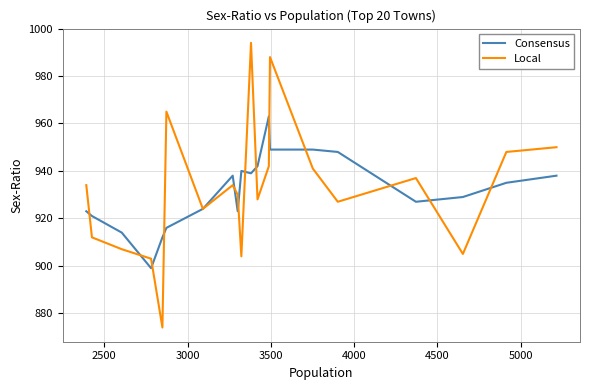

Rank the series by their maximum value, from highest to lowest.

Local, Consensus